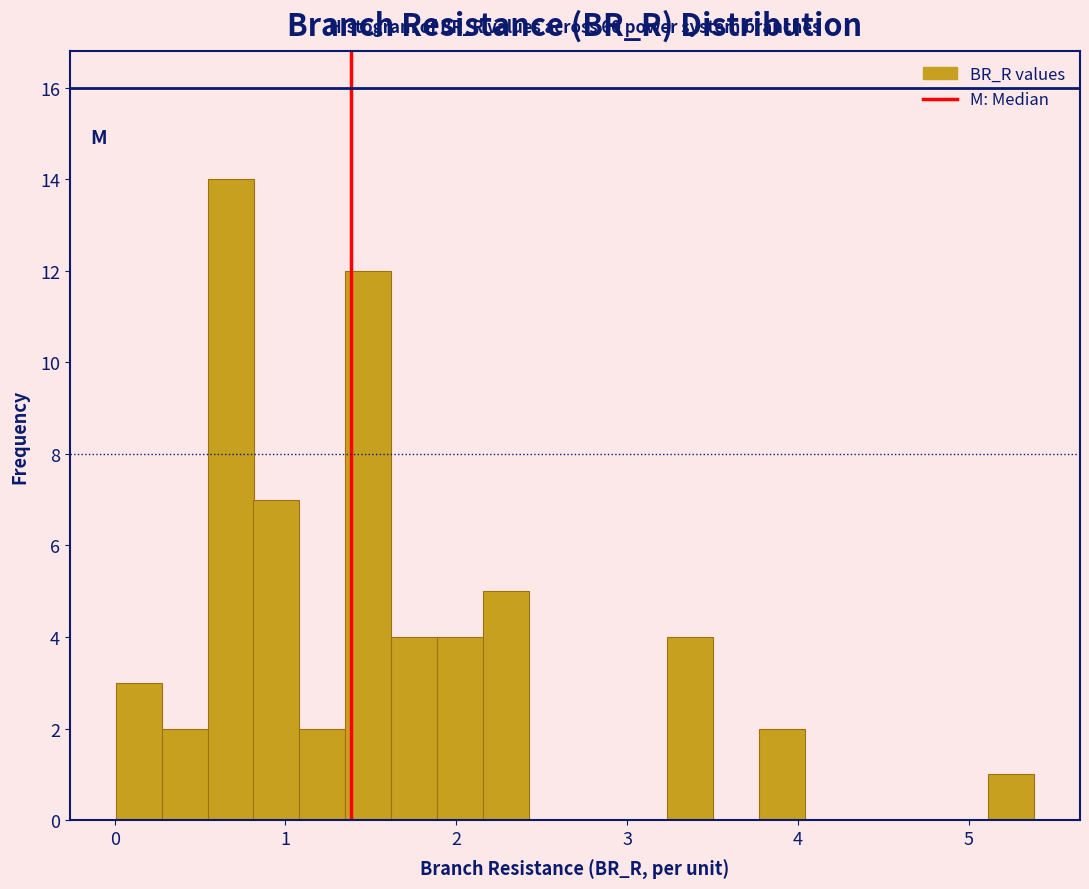

Around what value on the x-axis is the tallest bar? Give the approximate position of its centre, as read against the axis.

0.7